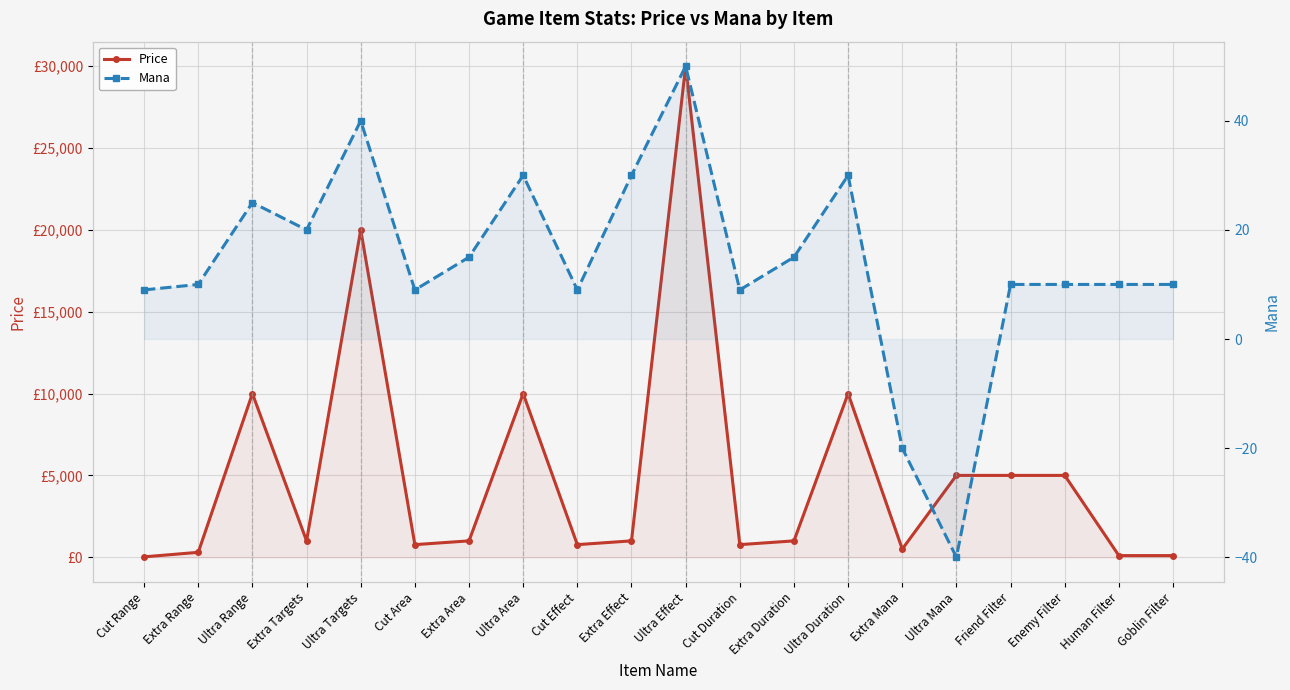

True or false: Mana and Price cross at least once.

False